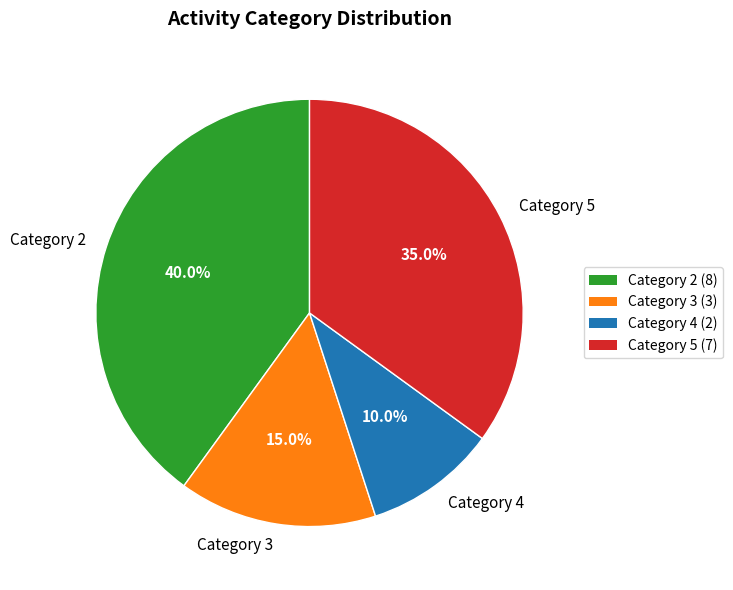

Between Category 3 (3) and Category 5 (7), which is larger?

Category 5 (7)